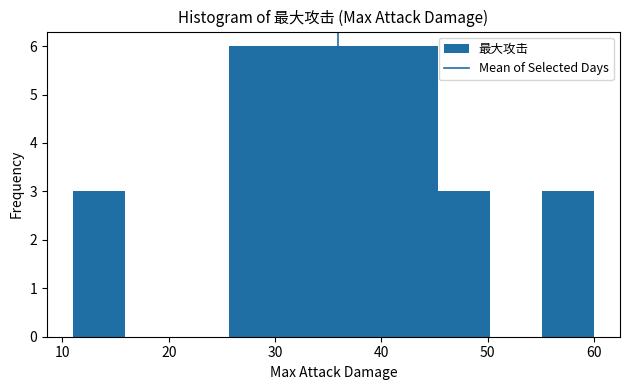

What is the height of the bar covering 45.3 to 50.2 on the x-axis? Neither the bar edges nor the heights are printed on the chart, so give them approximately, as read against the axes.

3